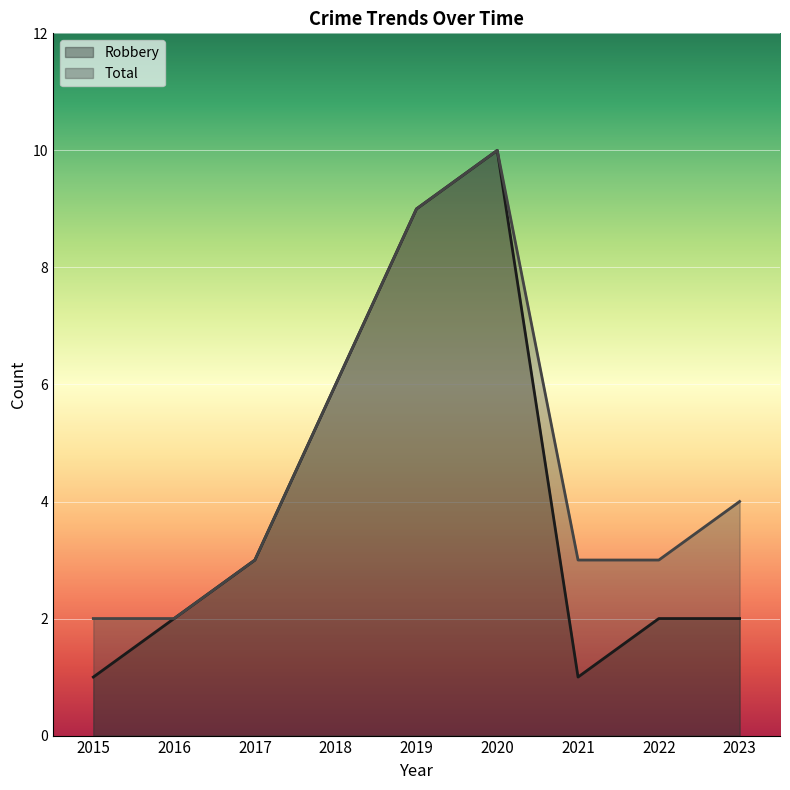

How many lines are shown in the chart?

2